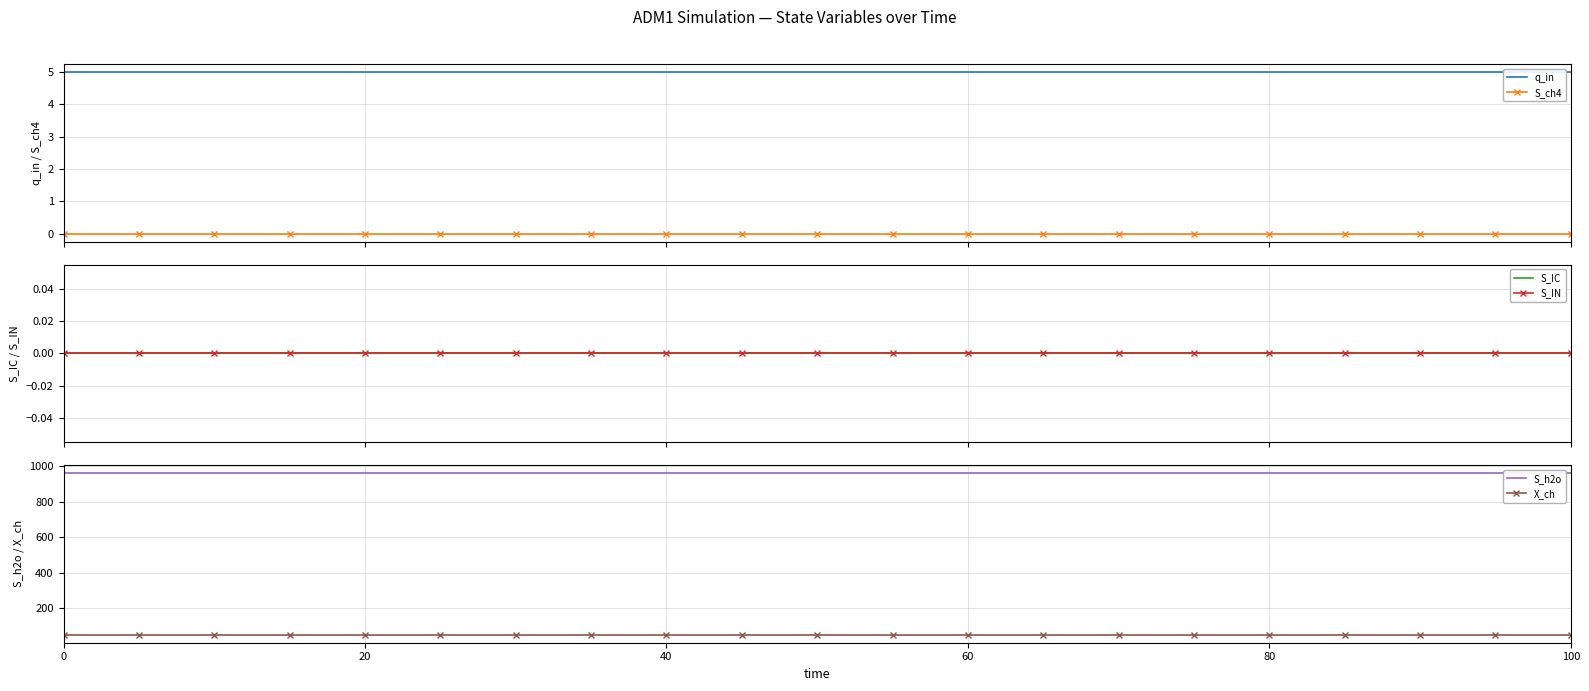

Which series has the largest range (max minus min)?

q_in